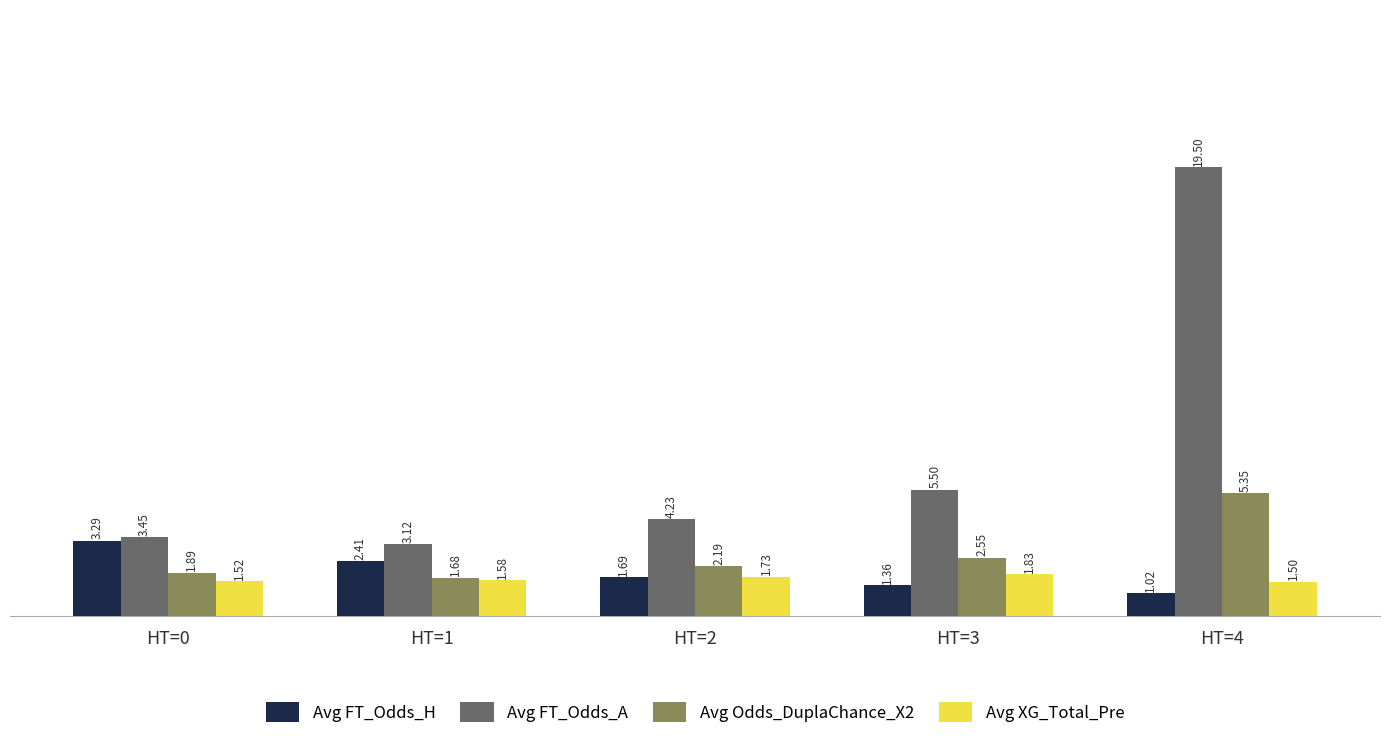

What is the difference between the Avg FT_Odds_A values at HT=1 and HT=0?

0.3